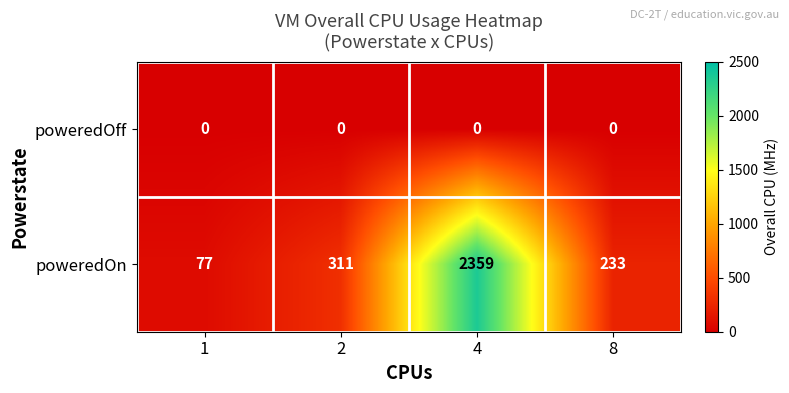

At 1, list the series in order from smallest to largest.

poweredOff, poweredOn